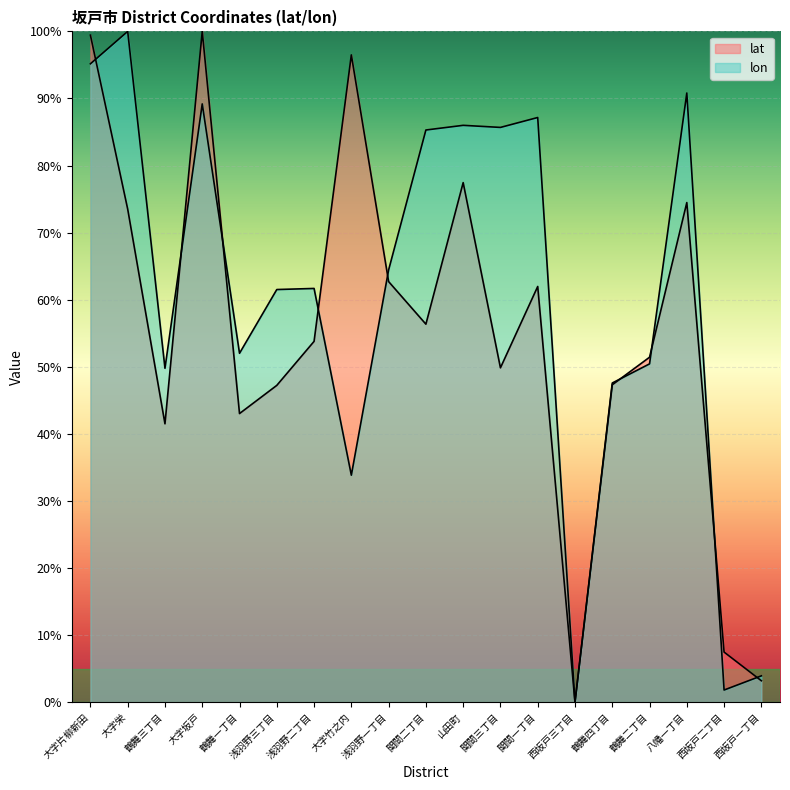

Reading left to right, what are all the values shown in this chart?

lat: 大字片柳新田=99.4	大字栄=73.5	鶴舞三丁目=41.5	大字坂戸=100.0	鶴舞一丁目=43.0	浅羽野三丁目=47.2	浅羽野二丁目=53.8	大字竹之内=96.5	浅羽野一丁目=62.7	関間二丁目=56.4	山田町=77.5	関間三丁目=49.9	関間一丁目=62.0	西坂戸三丁目=0.0	鶴舞四丁目=47.3	鶴舞二丁目=51.4	八幡一丁目=74.5	西坂戸二丁目=7.5	西坂戸一丁目=3.2
lon: 大字片柳新田=95.2	大字栄=100.0	鶴舞三丁目=49.8	大字坂戸=89.2	鶴舞一丁目=52.0	浅羽野三丁目=61.5	浅羽野二丁目=61.7	大字竹之内=33.9	浅羽野一丁目=64.4	関間二丁目=85.3	山田町=86.0	関間三丁目=85.7	関間一丁目=87.2	西坂戸三丁目=0.0	鶴舞四丁目=47.6	鶴舞二丁目=50.4	八幡一丁目=90.8	西坂戸二丁目=1.8	西坂戸一丁目=3.9